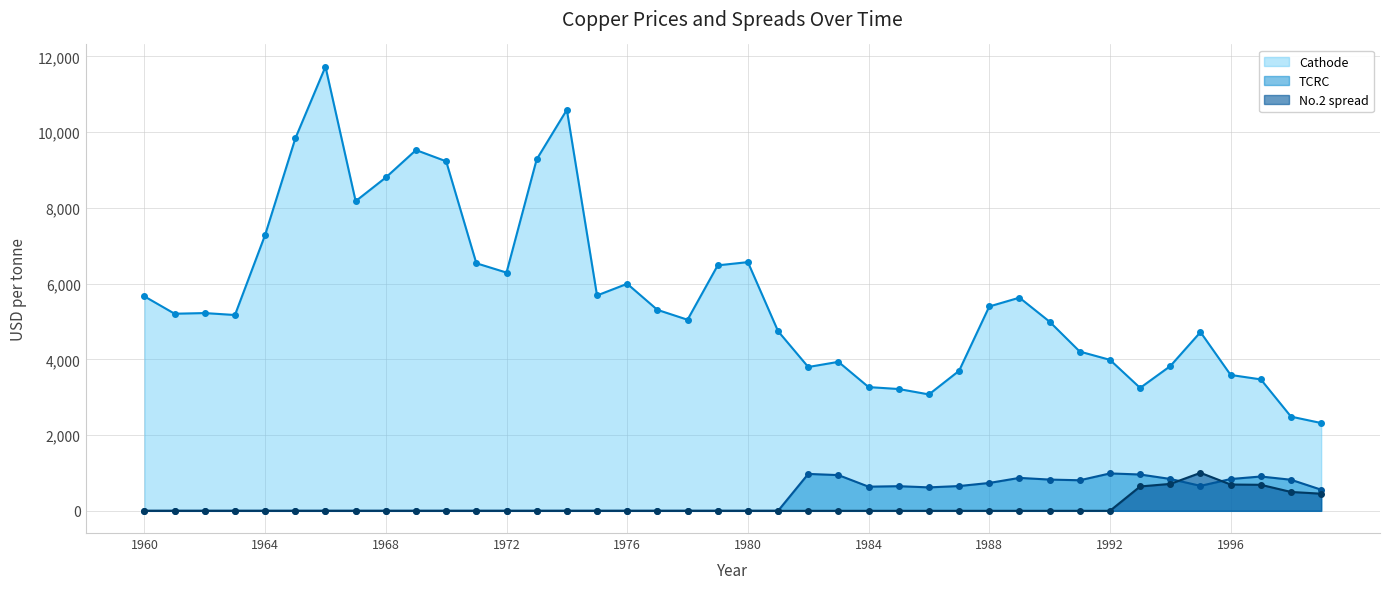

What is the difference between the second highest and minimum values in the No.2 spread series?

710.6